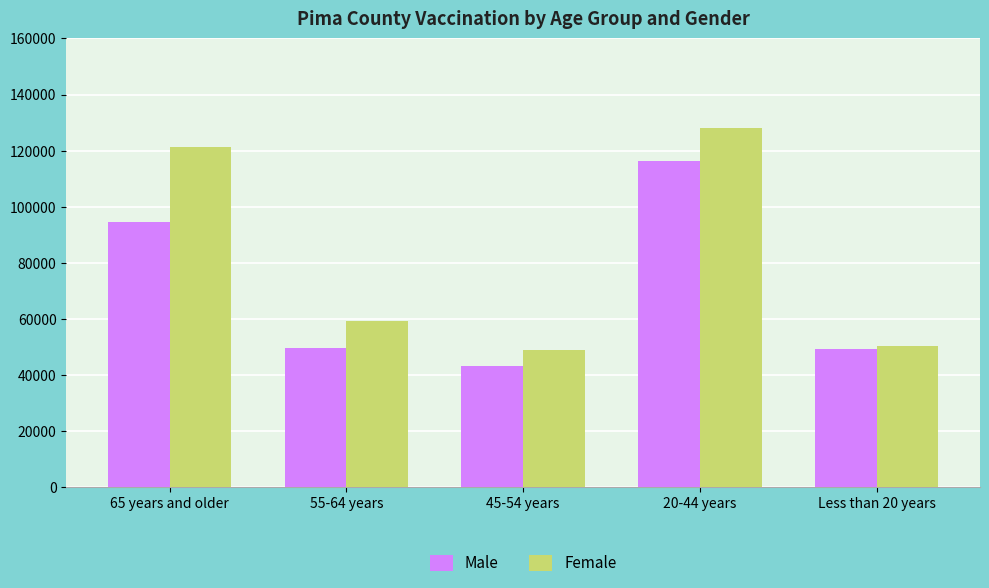

What is the difference between the maximum and minimum values in the Female series?

79279